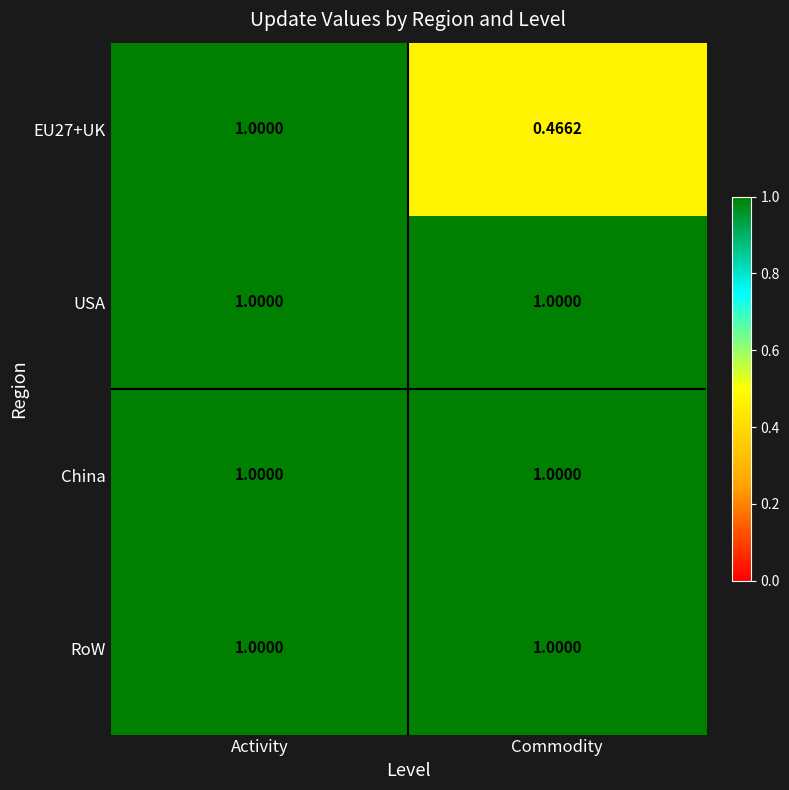

Which category has the lowest value across all series?

Commodity